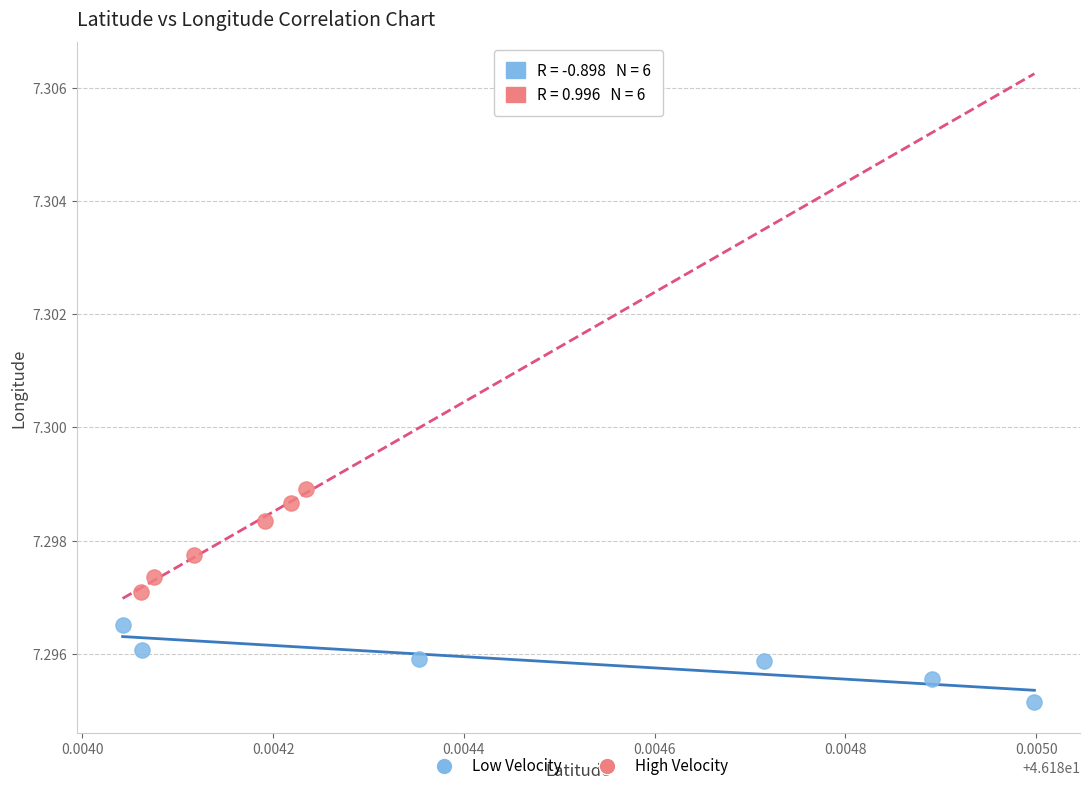

Which series contains the lowest Y value?

Low Velocity